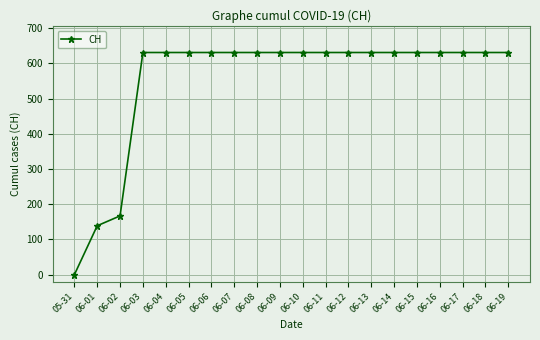

Is it true that the value at 06-07 is 983?

False